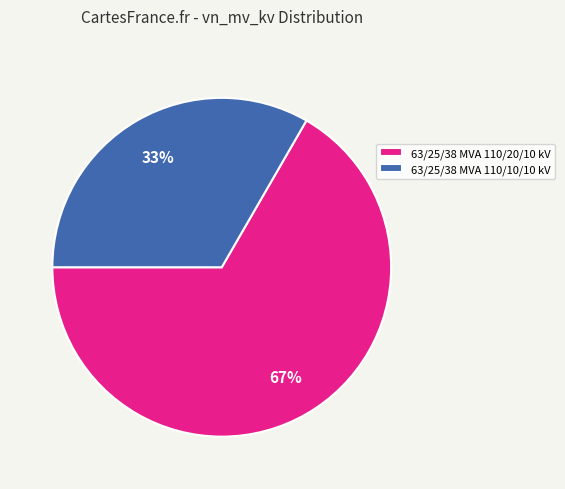

Is the sum of 63/25/38 MVA 110/10/10 kV and 63/25/38 MVA 110/20/10 kV greater than half?

Yes